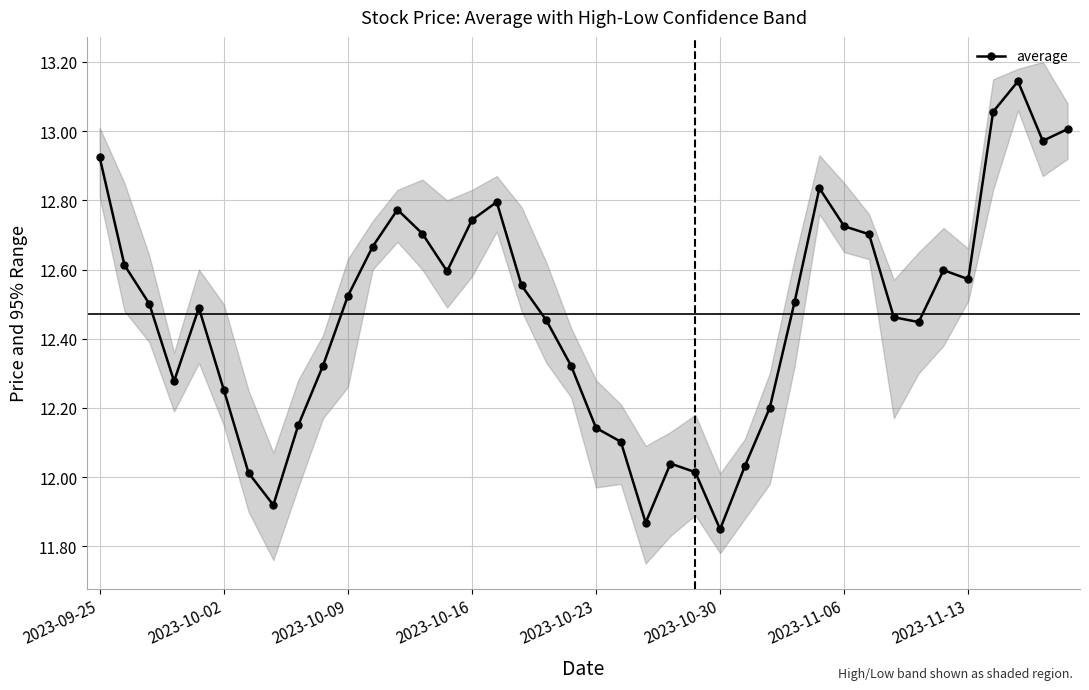

How many interior local valleys does the average series have?

8